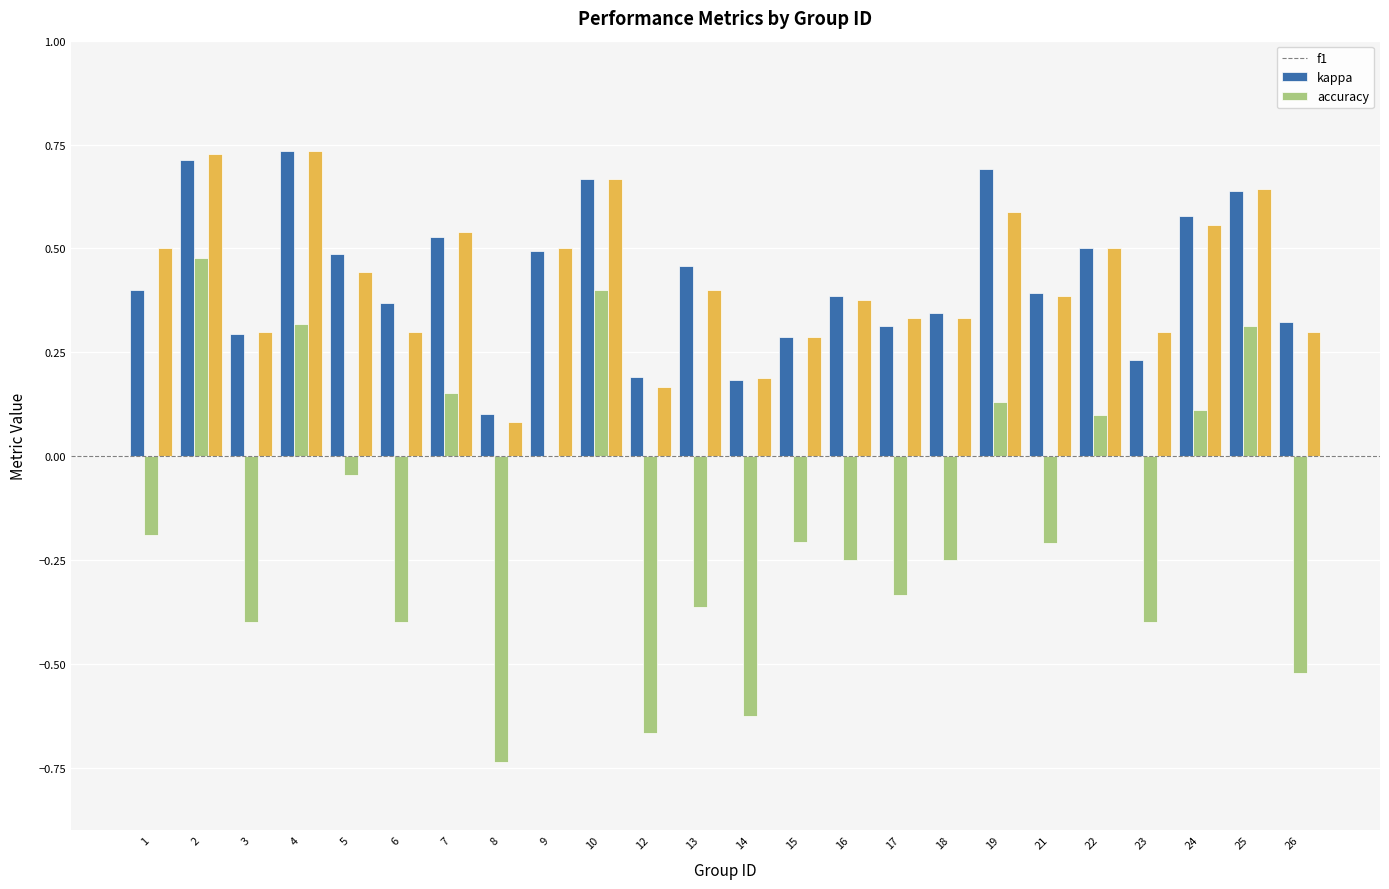

Are the bars horizontal?

No